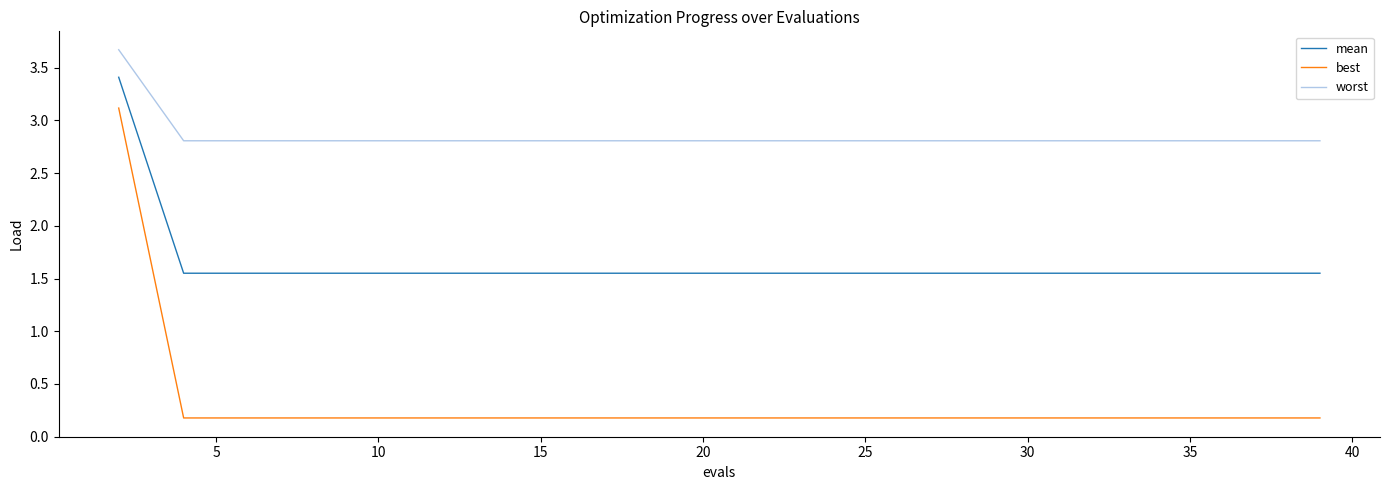

What is the maximum value shown in the chart?

3.7